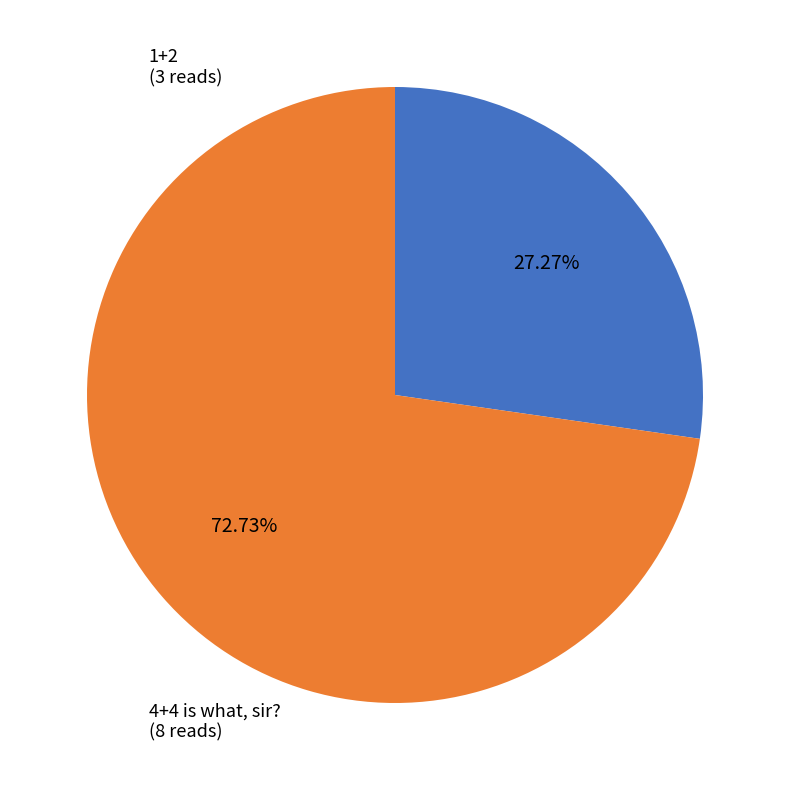

True or false: 1+2 accounts for 27% of the total.

True